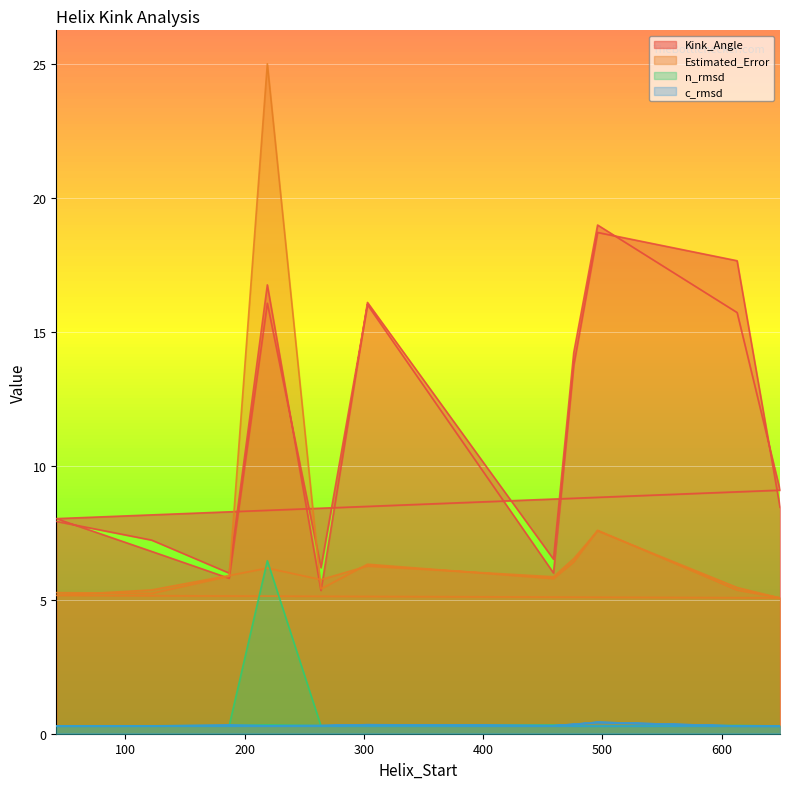

What are all the series names shown in the legend?

Kink_Angle, Estimated_Error, n_rmsd, c_rmsd